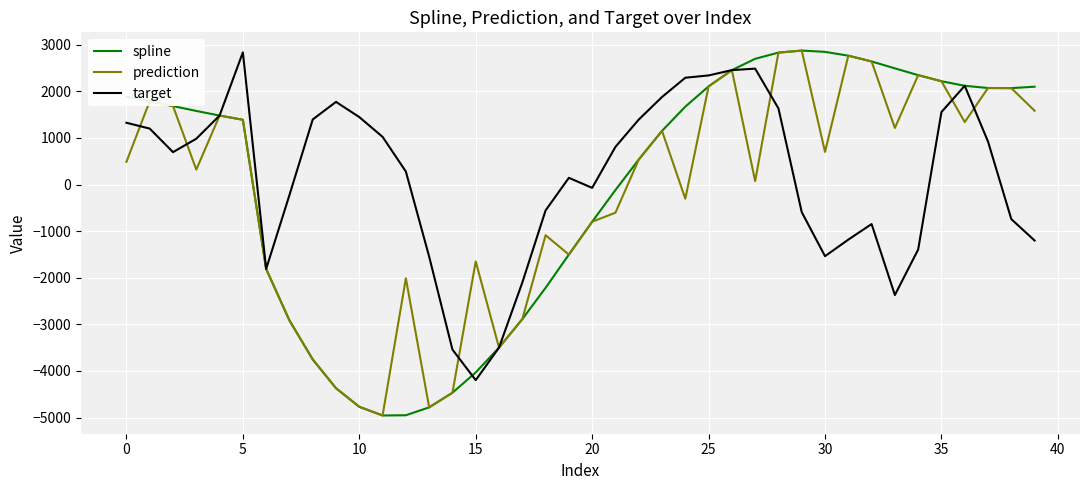

What is the minimum value for prediction?

-4956.0